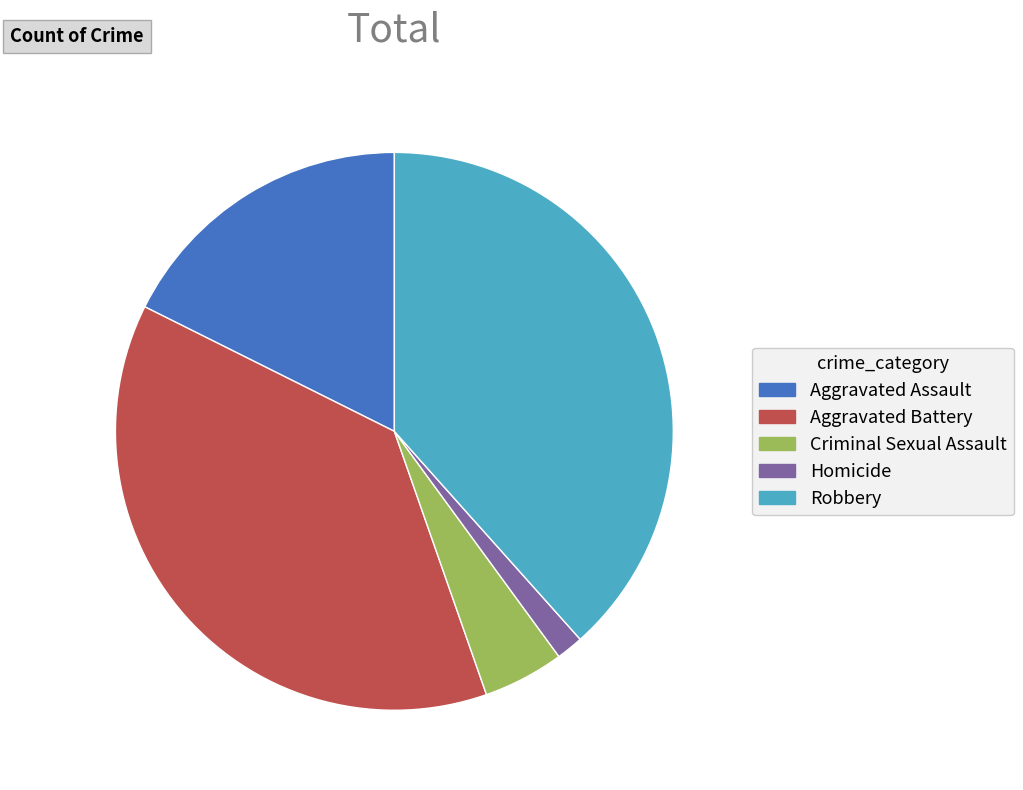

Rank the categories by value from lowest to highest.

Homicide, Criminal Sexual Assault, Aggravated Assault, Aggravated Battery, Robbery